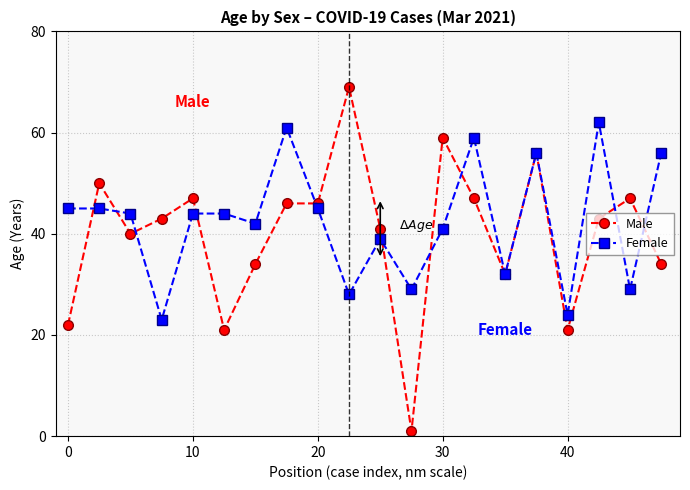

What is the highest value of the Male series?

69